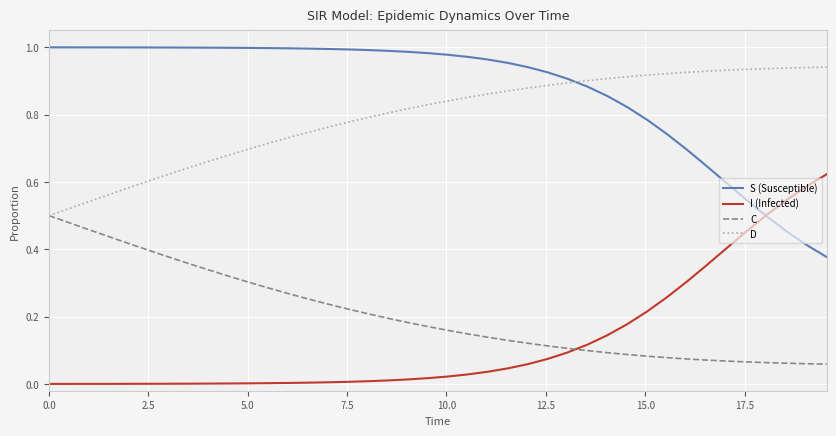

True or false: D and I (Infected) cross at least once.

False